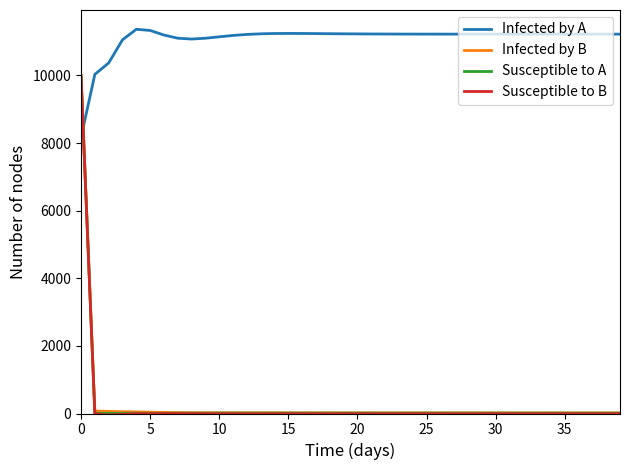

Which series has the largest range (max minus min)?

Susceptible to B